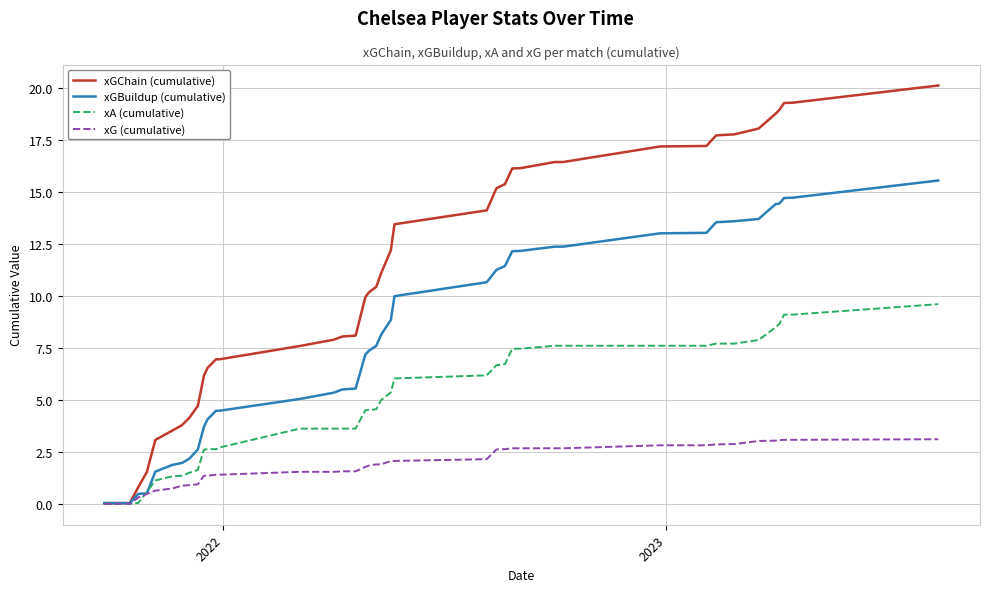

Which series has the largest total across all categories?

xGChain (cumulative)